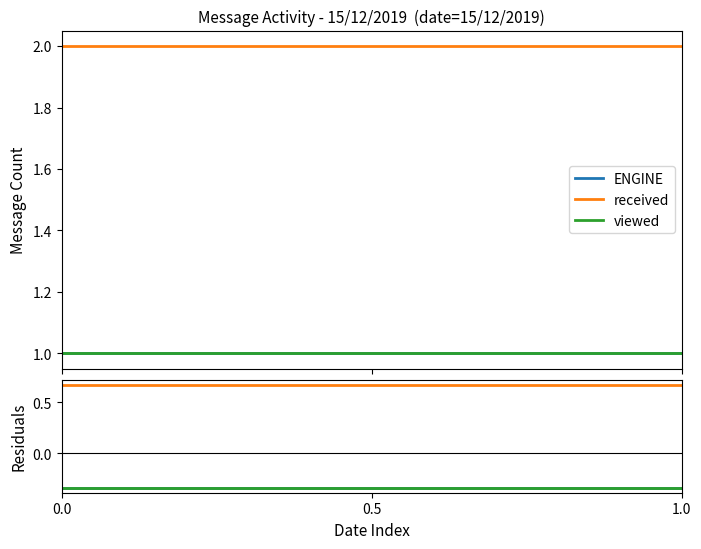

Reading left to right, transcribe all the data shown in this chart.

ENGINE: -0.3	-0.3	-0.3
received: 0.7	0.7	0.7
viewed: -0.3	-0.3	-0.3